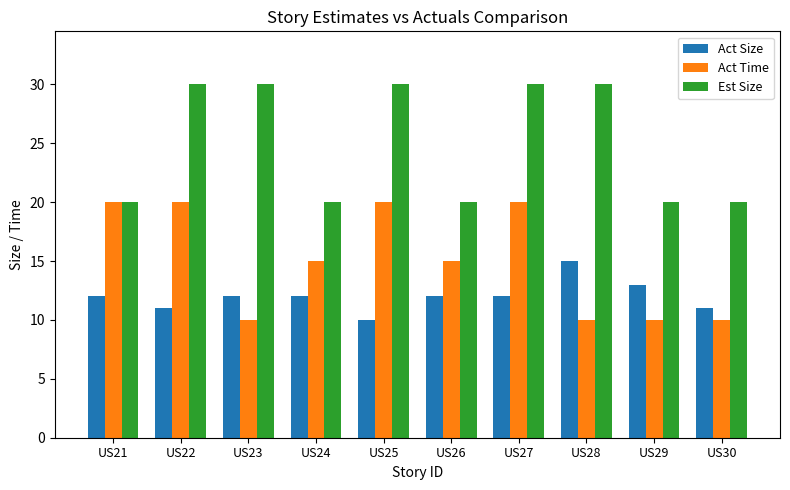

List the series in order of their peak value, highest first.

Est Size, Act Time, Act Size